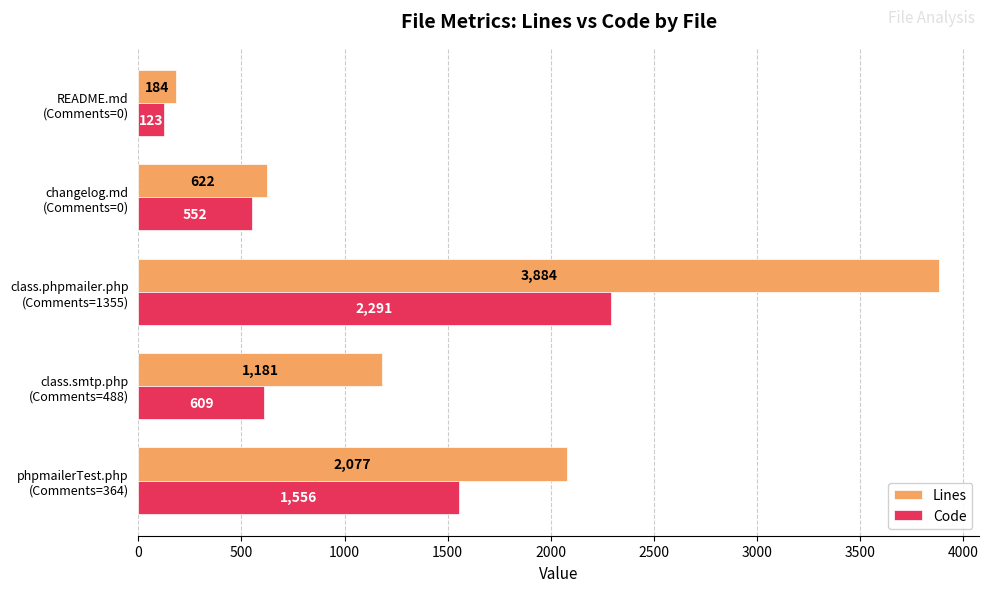

Count the number of categories in the chart.

5